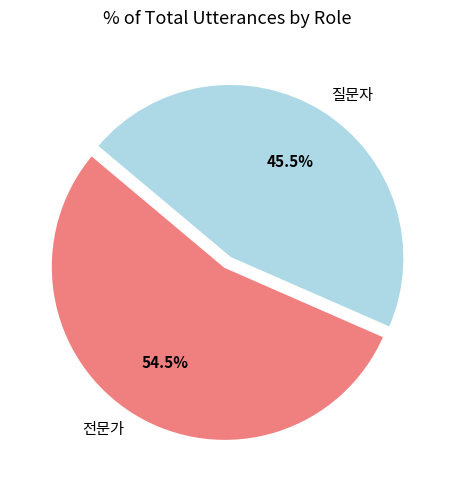

Is there any slice that represents more than half of the pie?

Yes